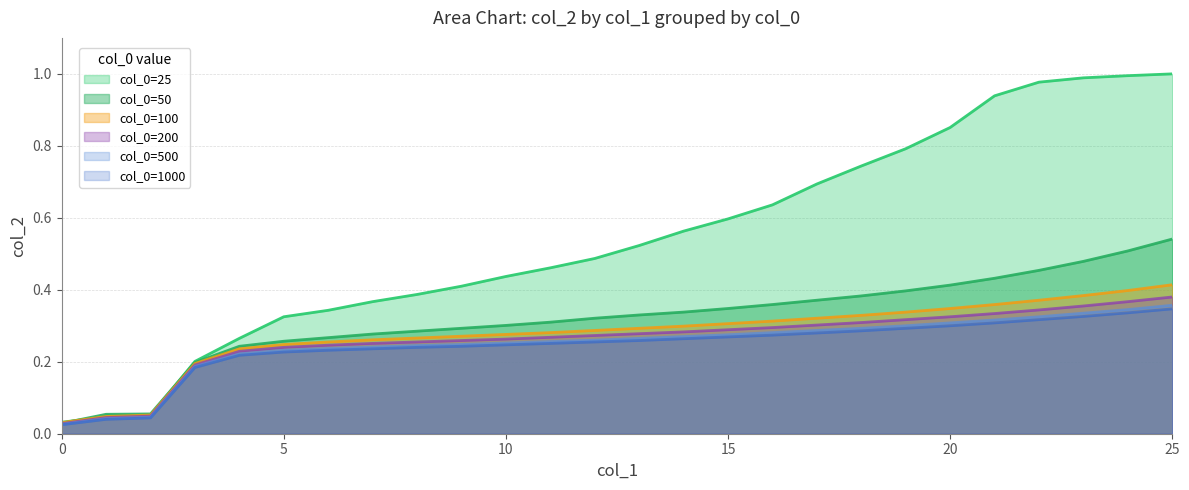

True or false: col_0=1000 has more than 0 interior local peaks.

False